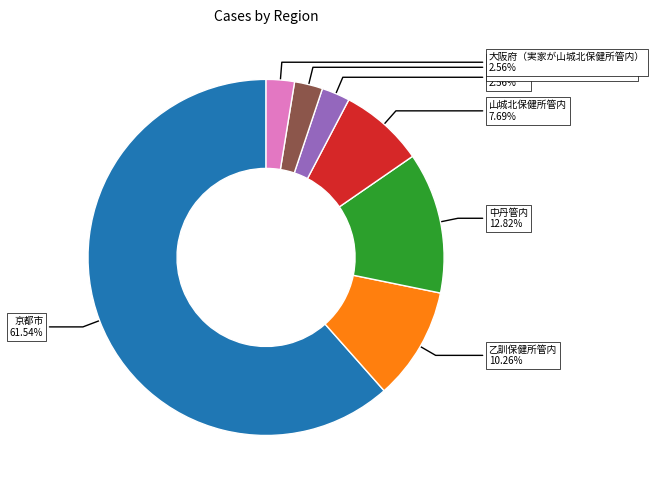

Between 山城北保健所管内 and 乙訓管内, which is larger?

山城北保健所管内